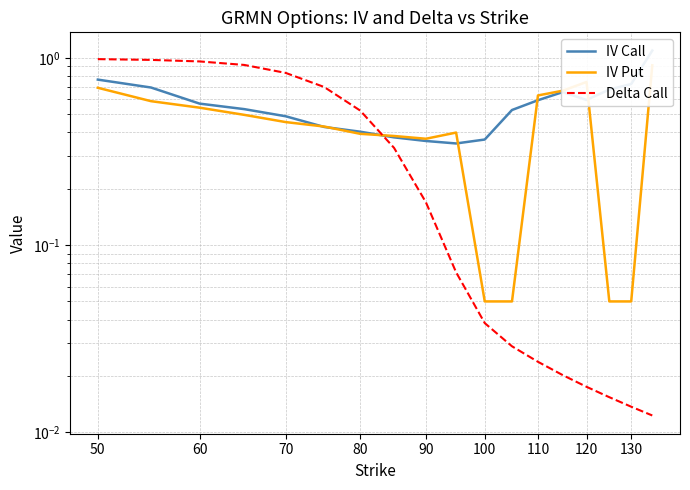

At how many categories does at least one series exceed 0?

18